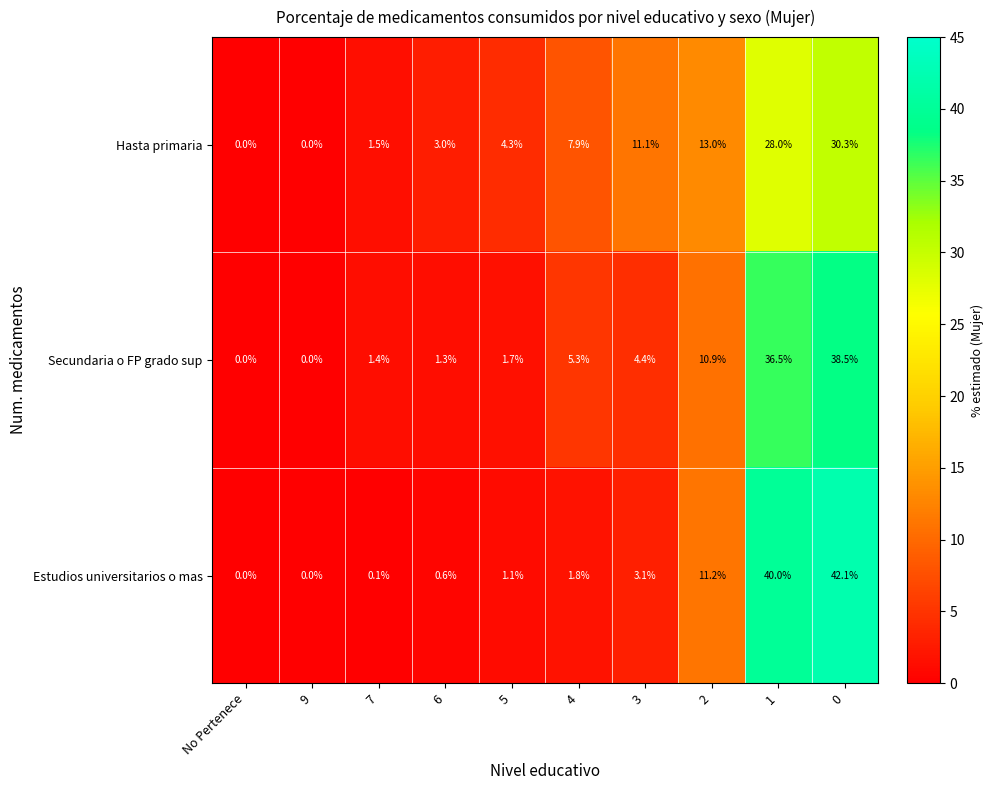

Between 7 and 0, which series saw the biggest shift?

Estudios universitarios o mas